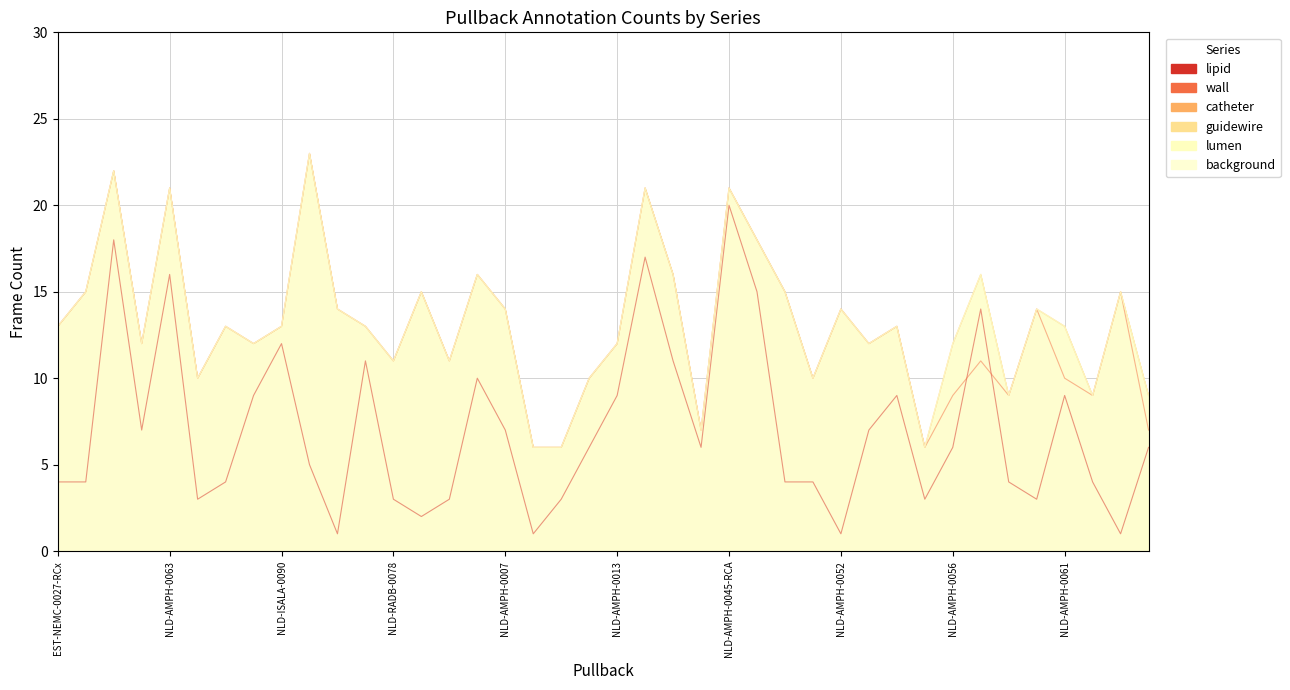

Does the chart have visible grid lines?

Yes